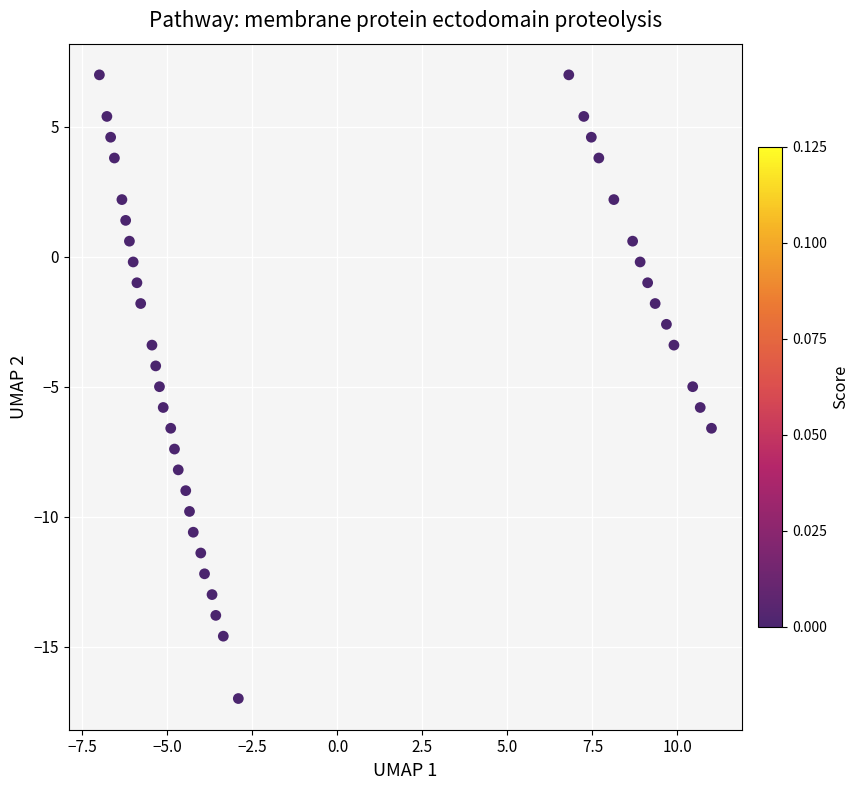

What is the range of X values (max minus min)?

18.0